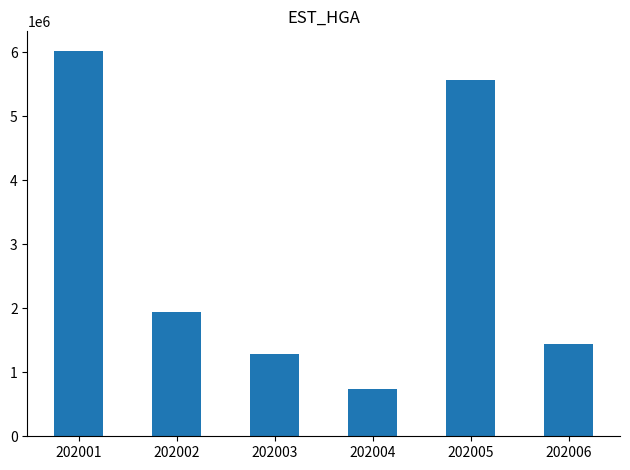

What is the difference between the maximum and minimum values?

5294939